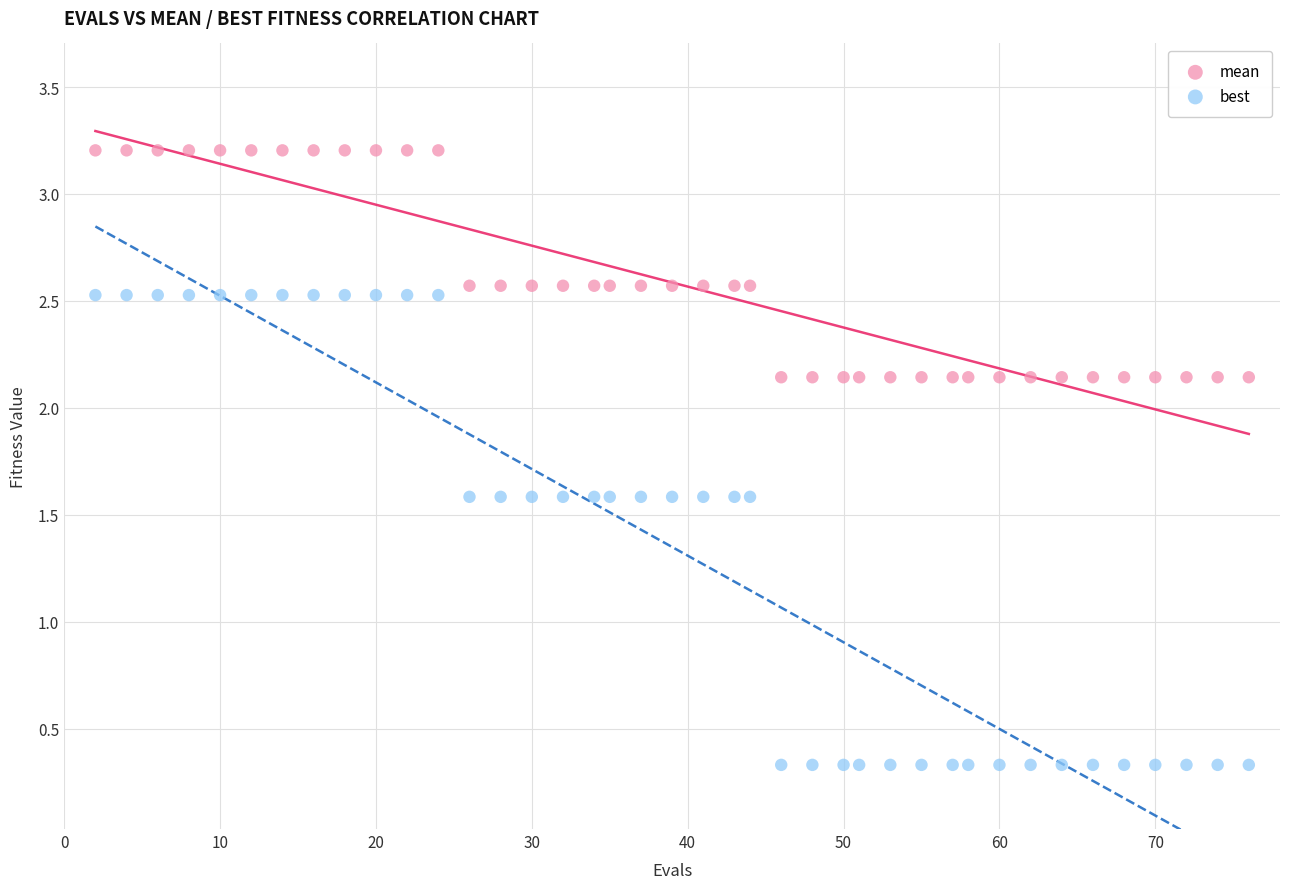

Which series contains the lowest Y value?

best